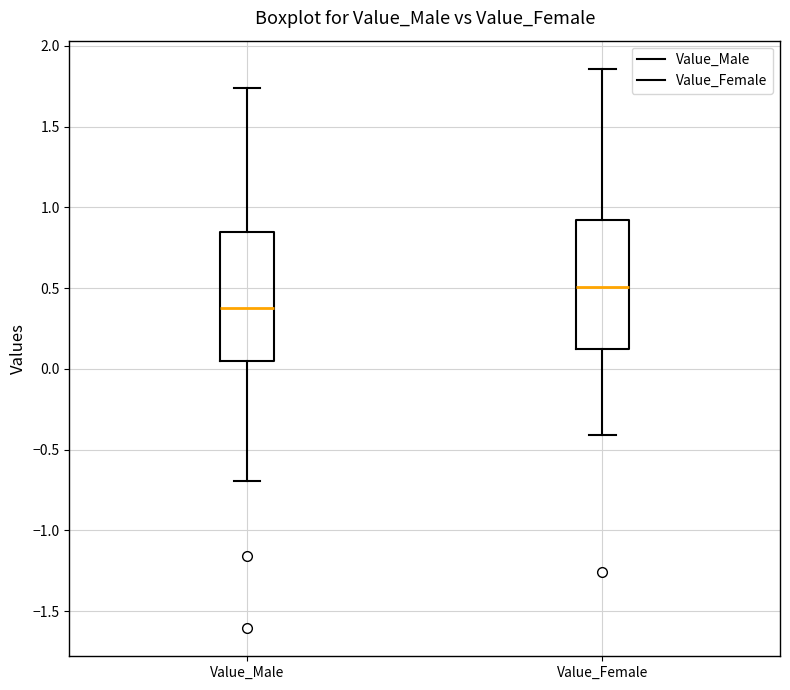

Where does the median line of the box for Value_Female sit on the y-axis? The values are not printed on the chart, so give them approximately, as read against the axis.

0.50